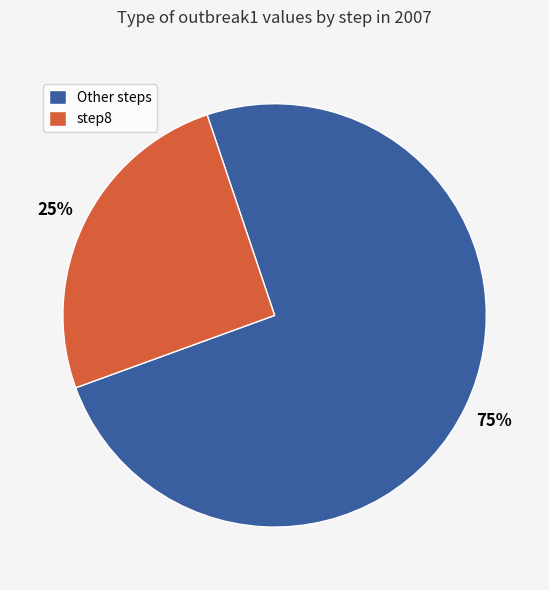

To the nearest percent, what is the average slice percentage?

50%